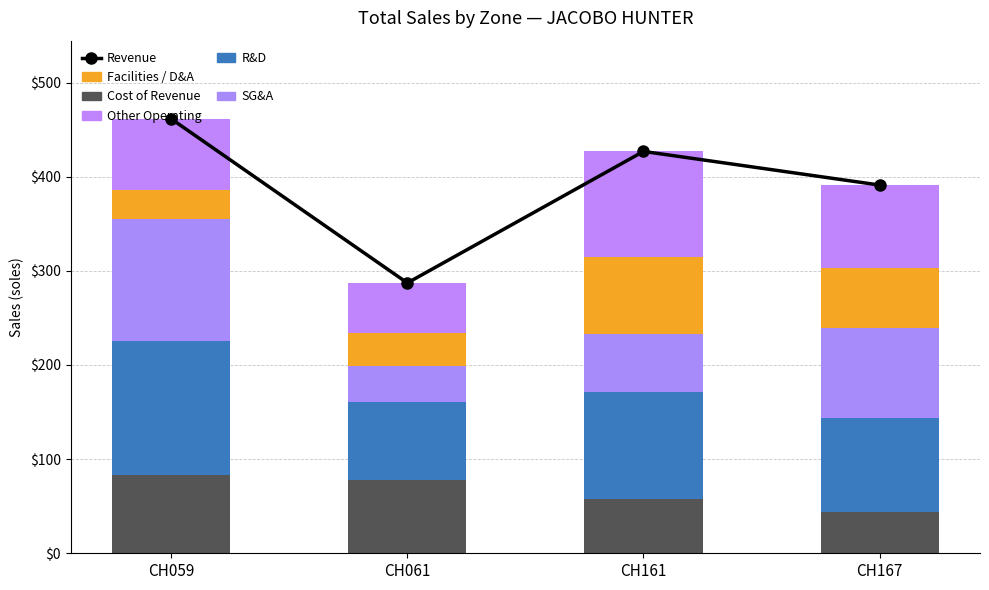

At how many categories does at least one series exceed 456?

1